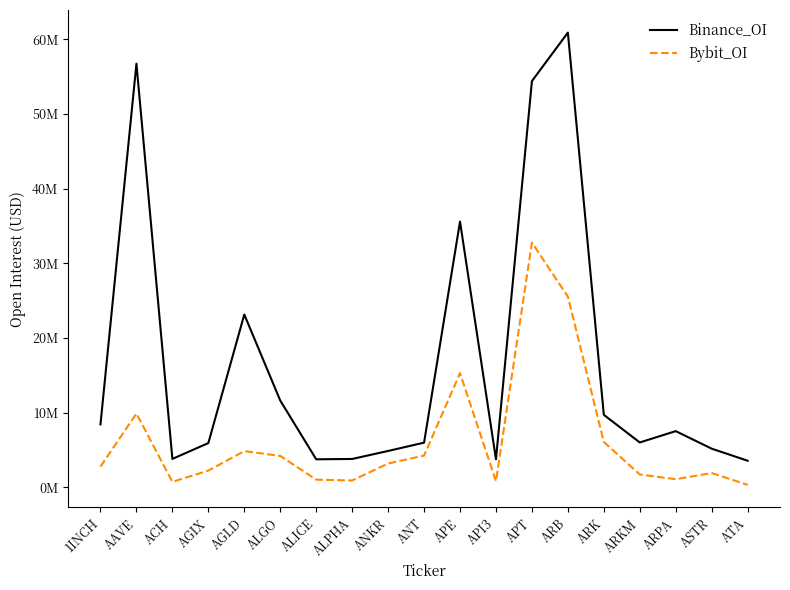

True or false: Bybit_OI and Binance_OI cross at least once.

False